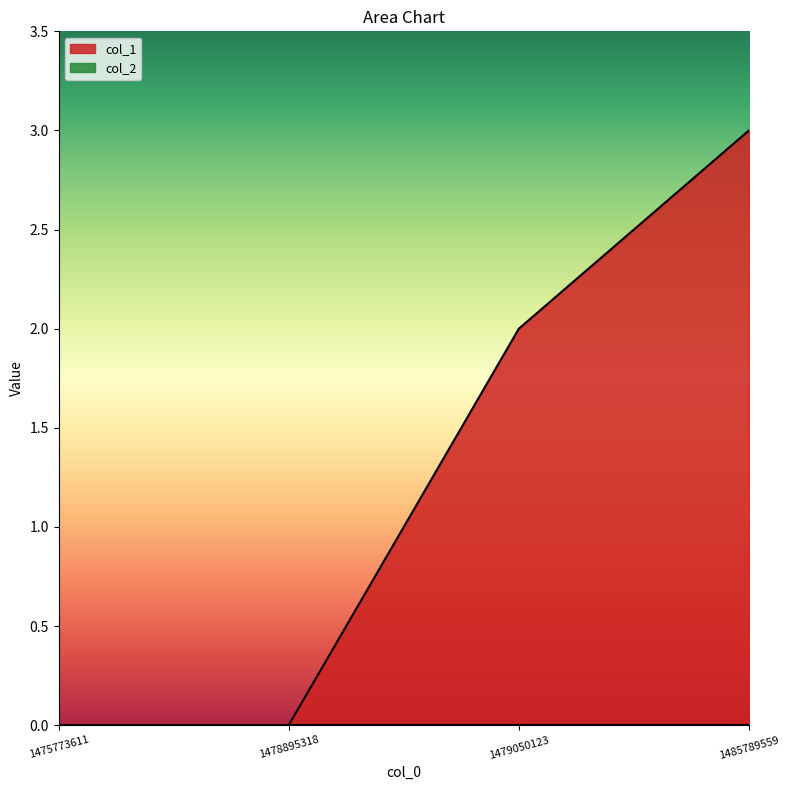

Is it true that the value at 1475773611 is 0?

True